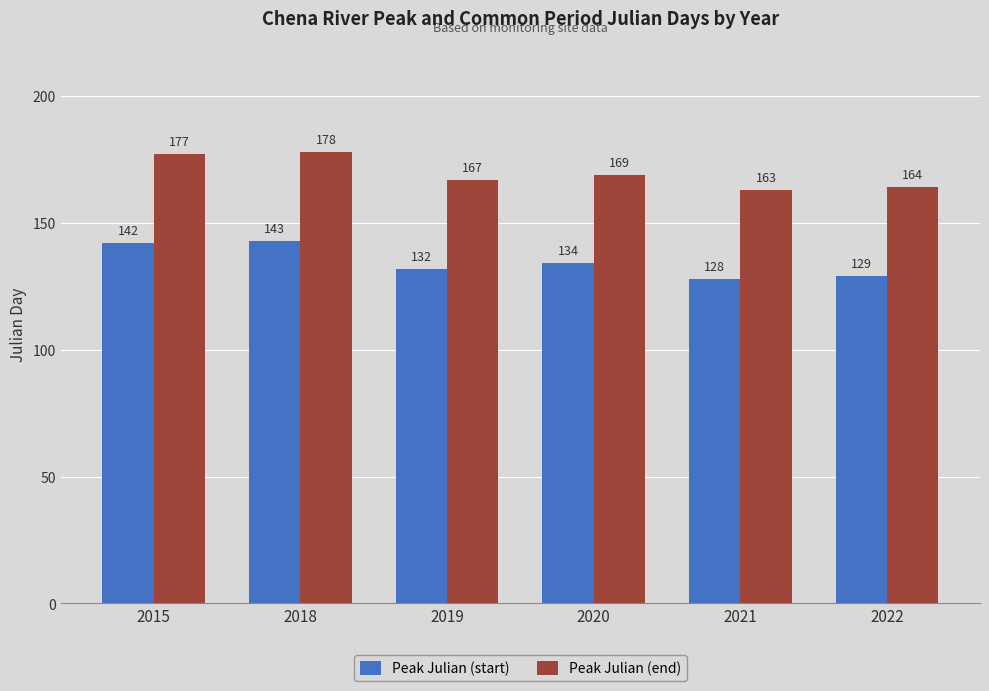

How many values in the Peak Julian (end) series are below 169?

3